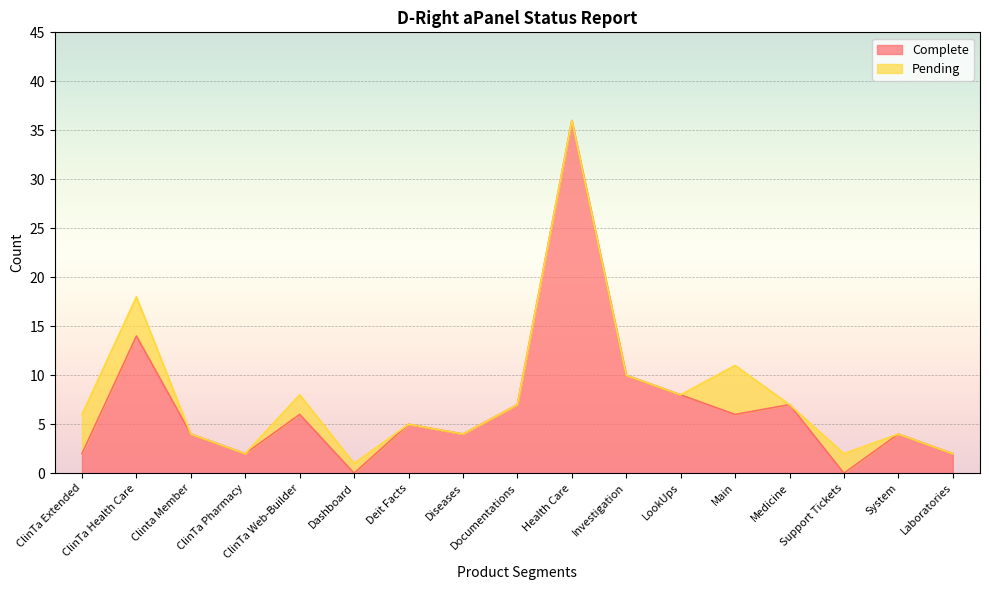

Reading left to right, what are all the values shown in this chart?

ClinTa Extended=2	ClinTa Health Care=14	Clinta Member=4	ClinTa Pharmacy=2	ClinTa Web-Builder=6	Dashboard=0	Deit Facts=5	Diseases=4	Documentations=7	Health Care=36	Investigation=10	LookUps=8	Main=6	Medicine=7	Support Tickets=0	System=4	Laboratories=2